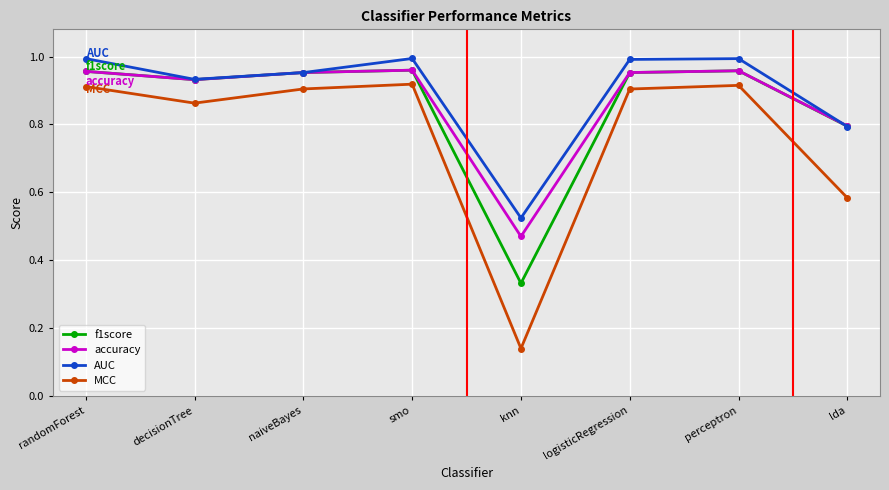

The f1score series shows 1.0 at randomForest. True or false?

True